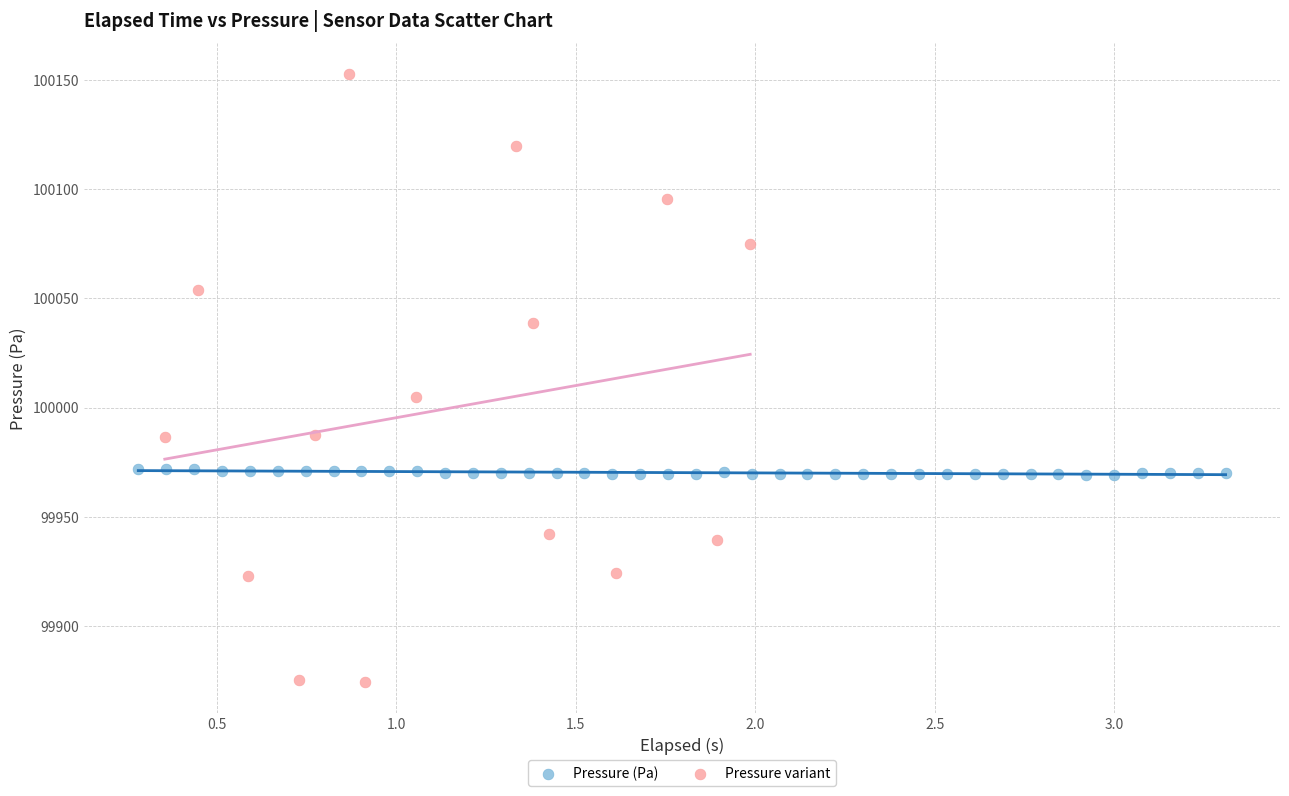

Which series has the widest spread of Y values?

Pressure variant